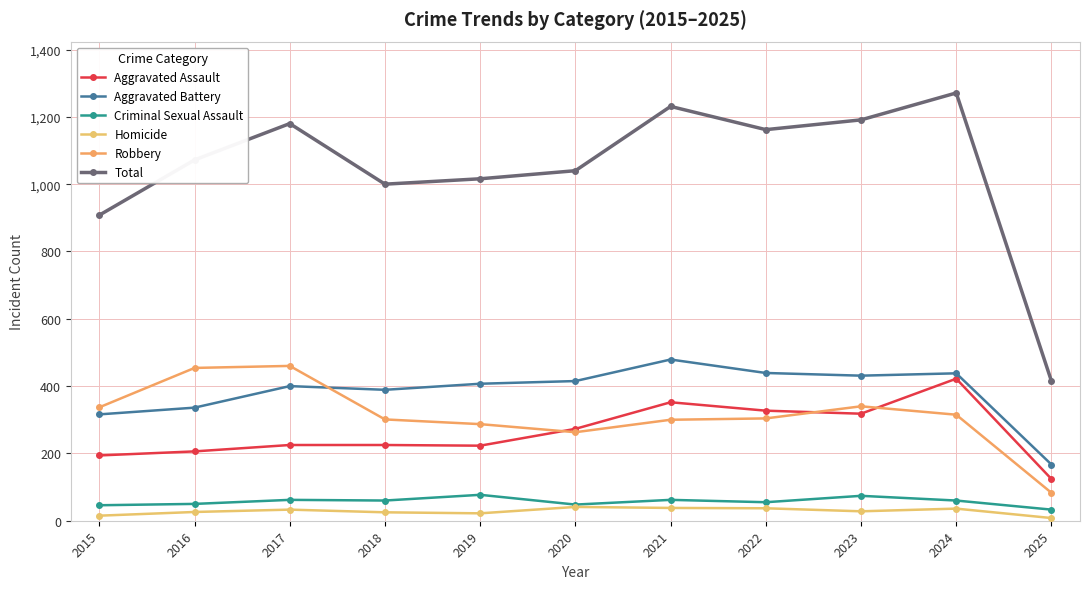

At which label does Homicide reach its minimum?

2025